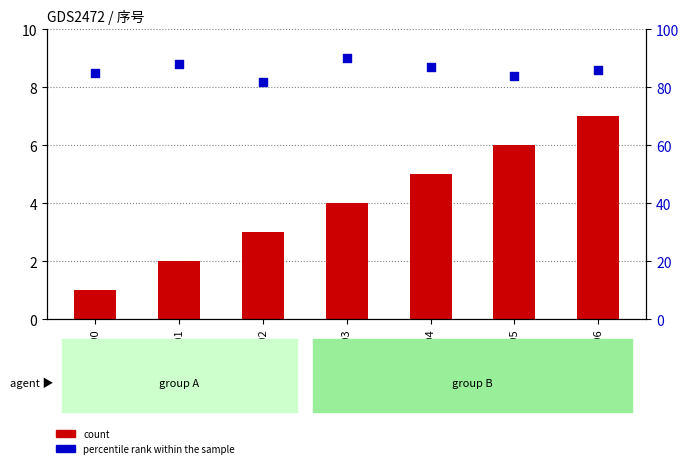

What is the total value across all series at 标题103?

94